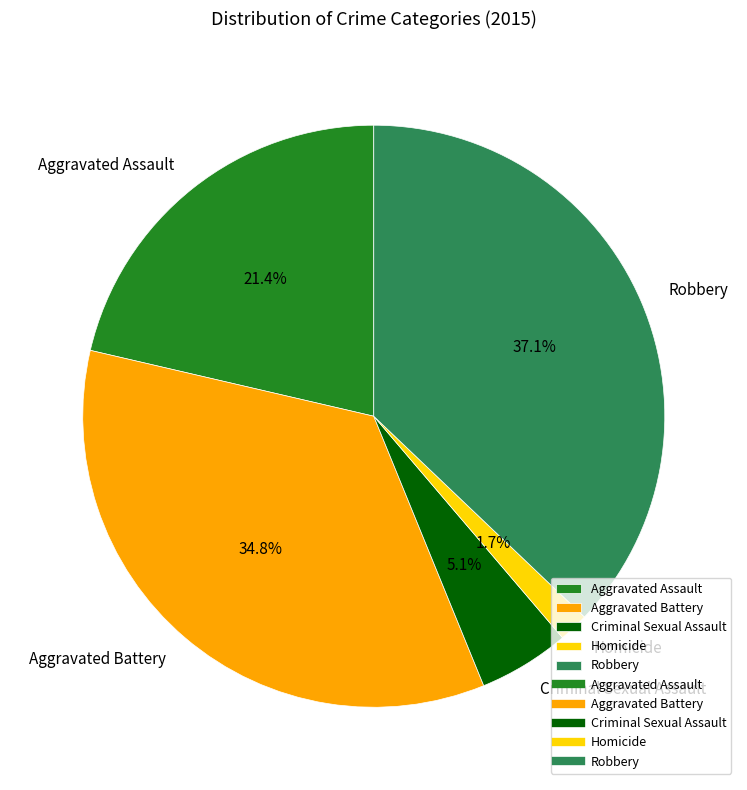

To the nearest percent, what is the difference between the largest and smallest slice percentages?

35%